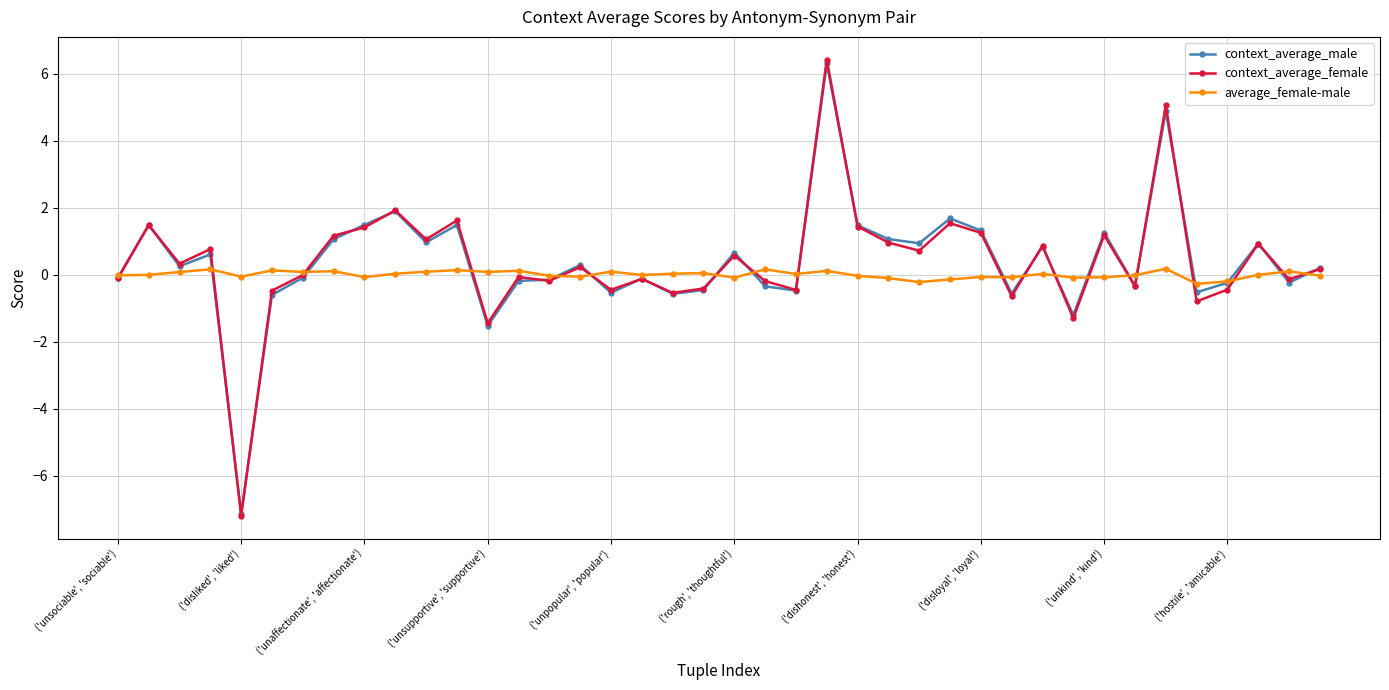

How many categories are shown in the chart?

40